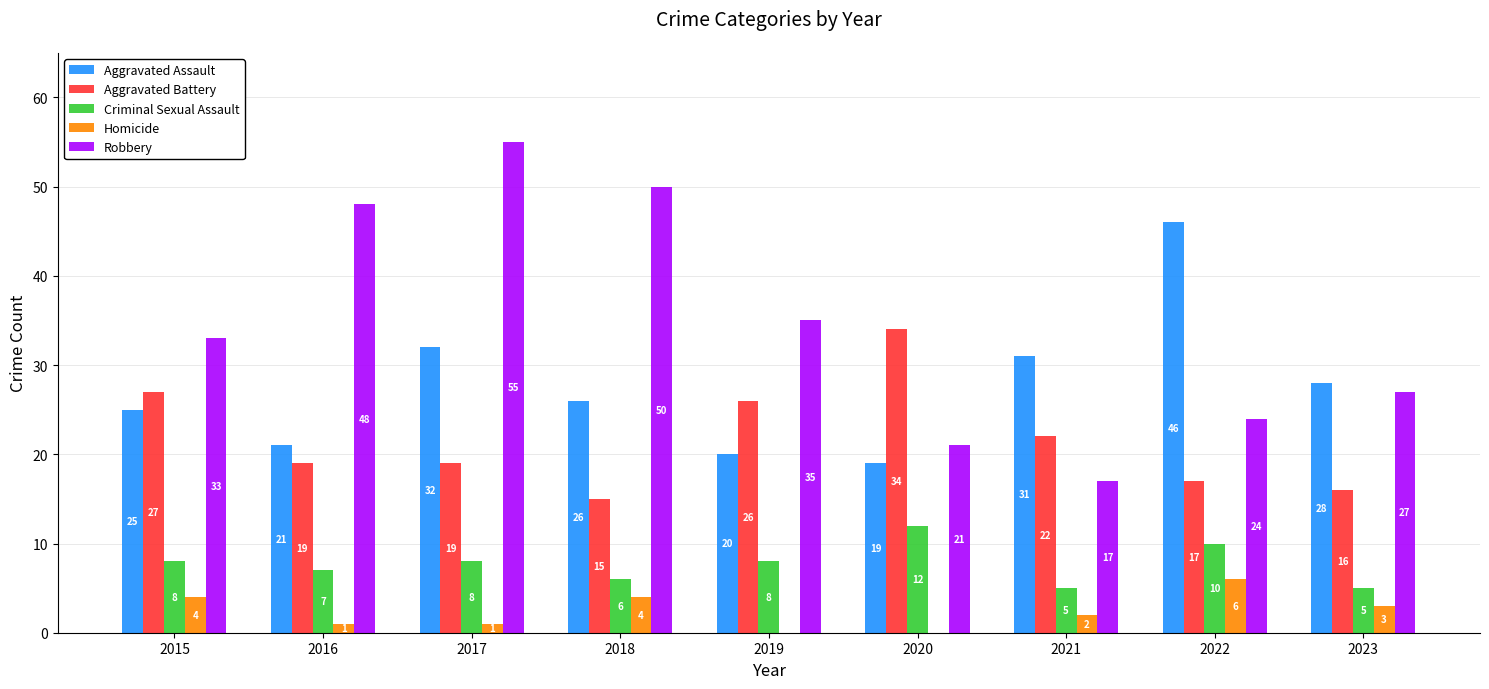

Are the bars grouped side by side (vs. stacked)?

Yes